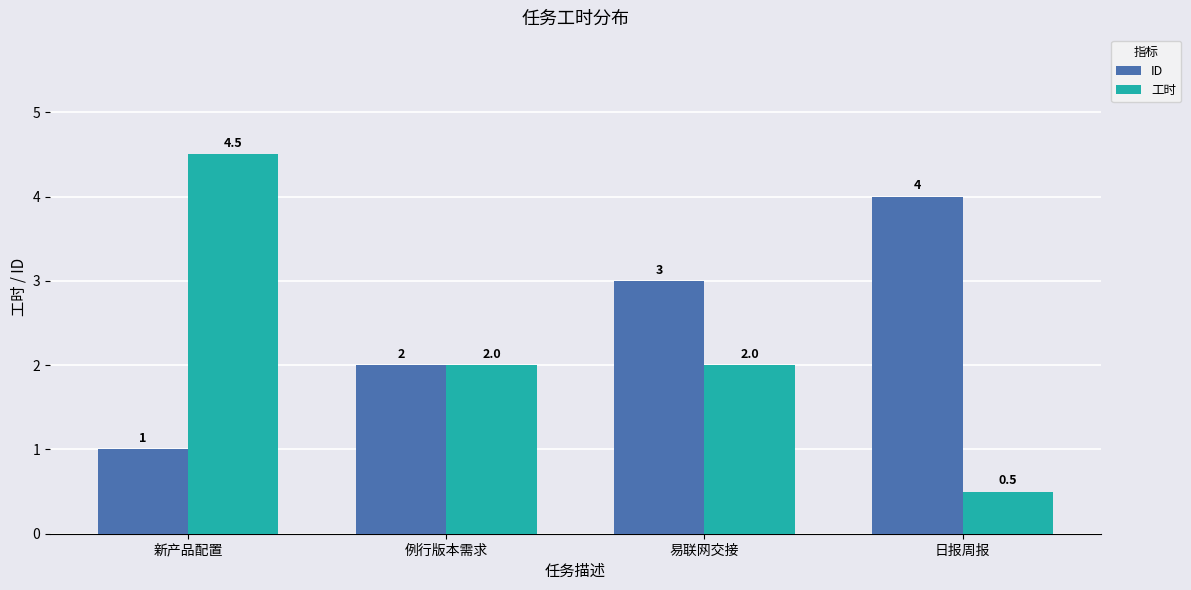

What is the difference between the highest and lowest values at 易联网交接?

1.0